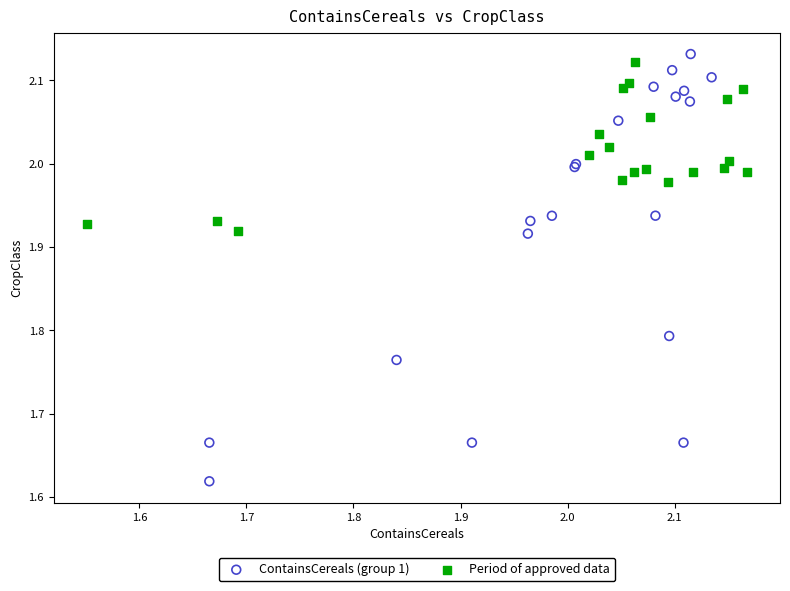

What are all the series names shown in the legend?

ContainsCereals (group 1), Period of approved data